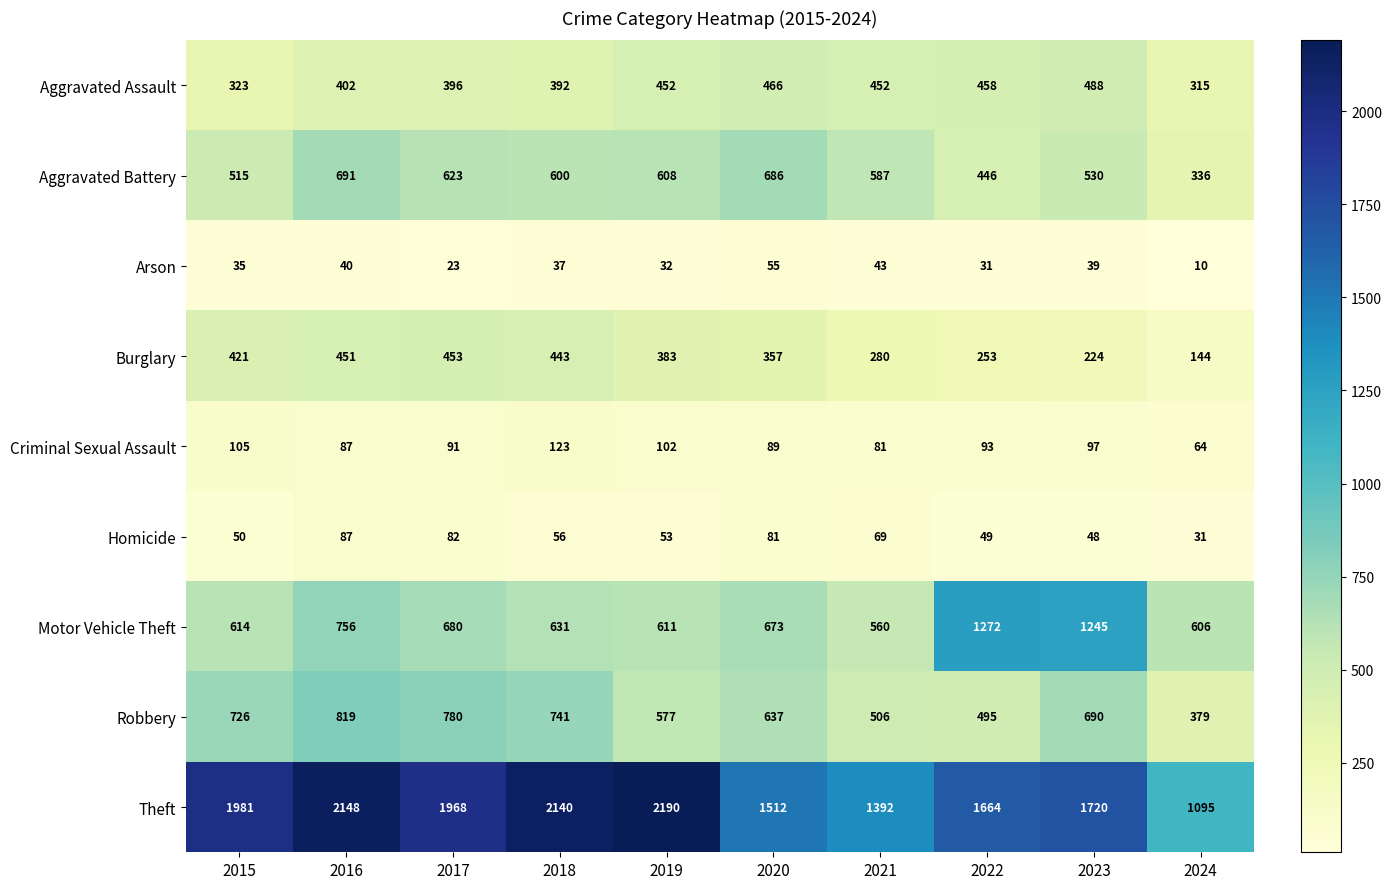

Rank the series at 2019 from lowest to highest value.

Arson, Homicide, Criminal Sexual Assault, Burglary, Aggravated Assault, Robbery, Aggravated Battery, Motor Vehicle Theft, Theft